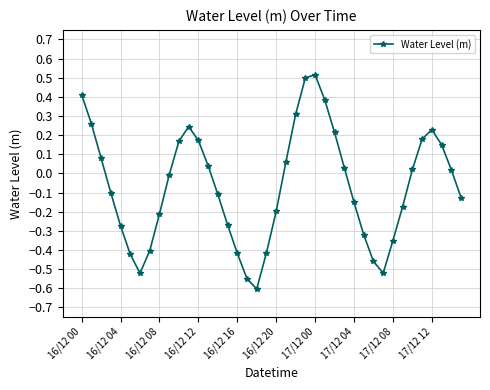

True or false: there are more than 2 points higher than both neighbors.

True